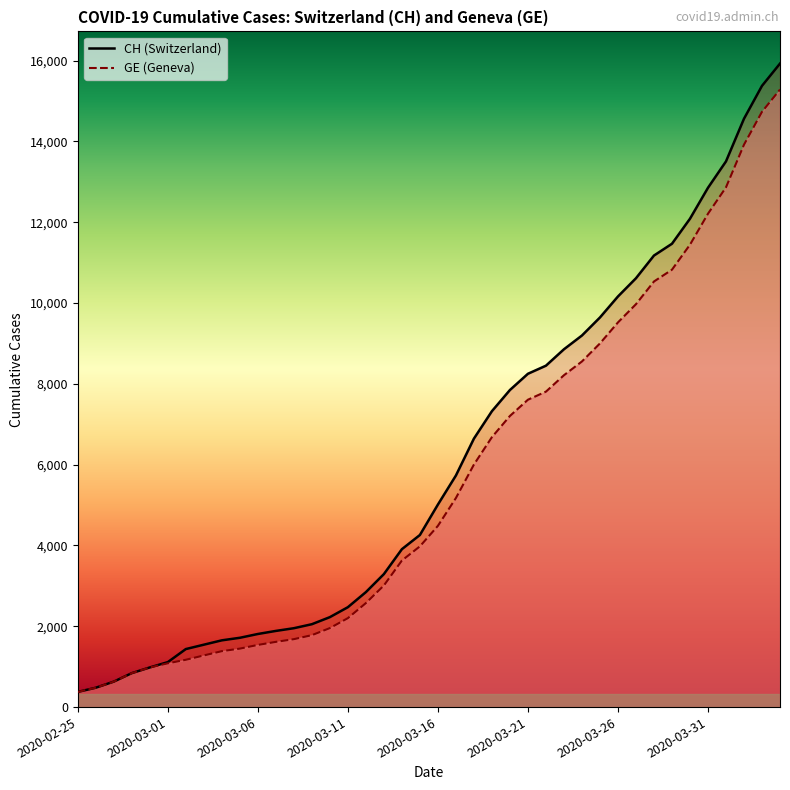

What is the total value across all series at 23?

14004